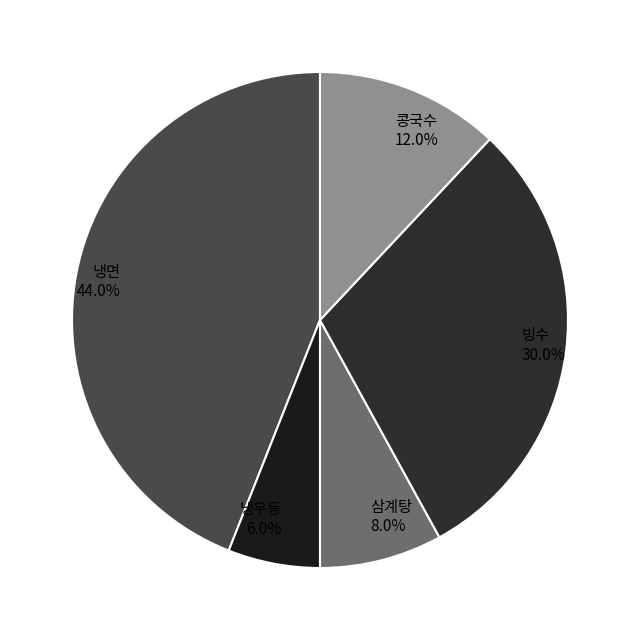

What is the ratio of the value at 냉우동 to the value at 빙수?

0.2